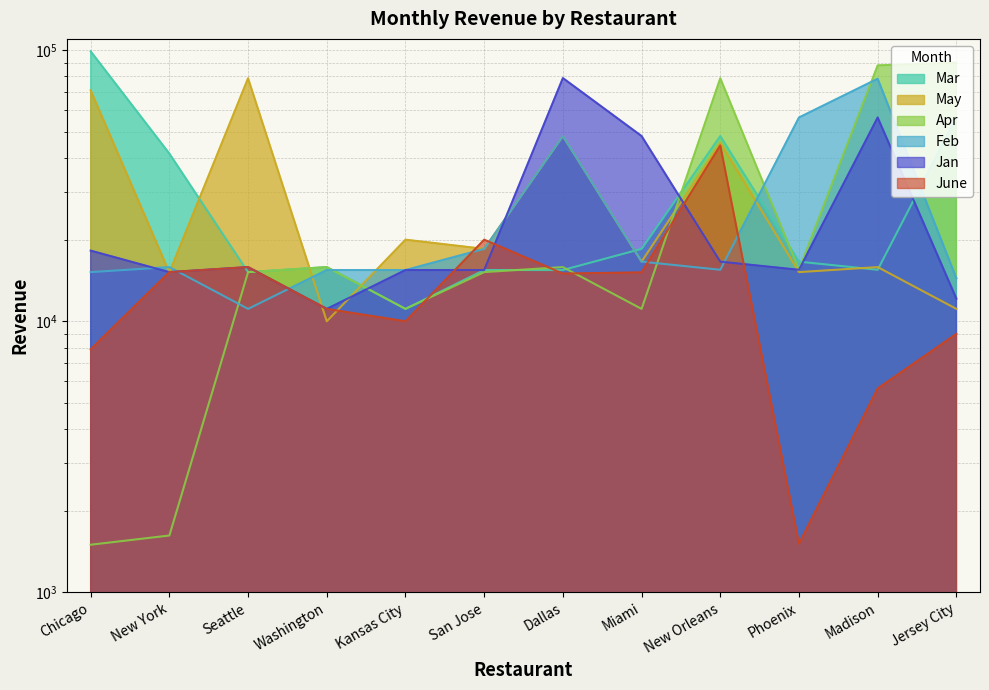

Between Dallas and Phoenix, which series saw the biggest shift?

Jan